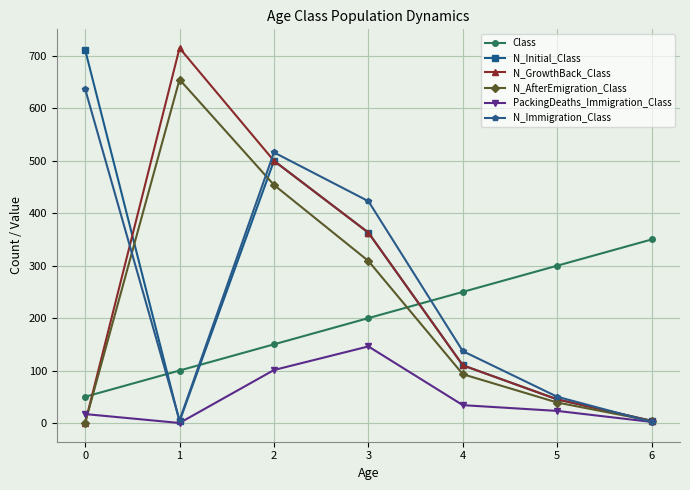

What is the difference between the highest and lowest values at 0?

712